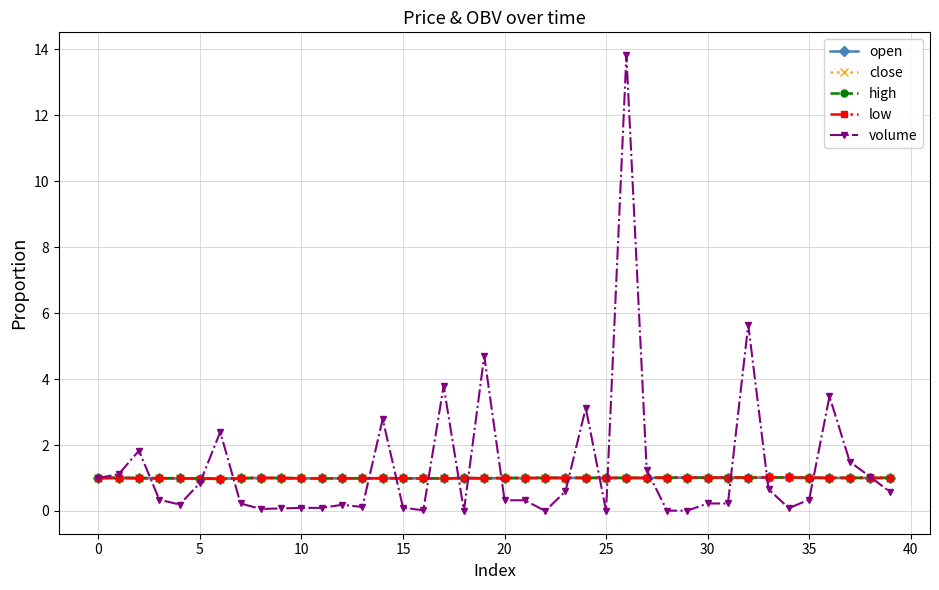

Which series changed the most between 13 and 33?

volume